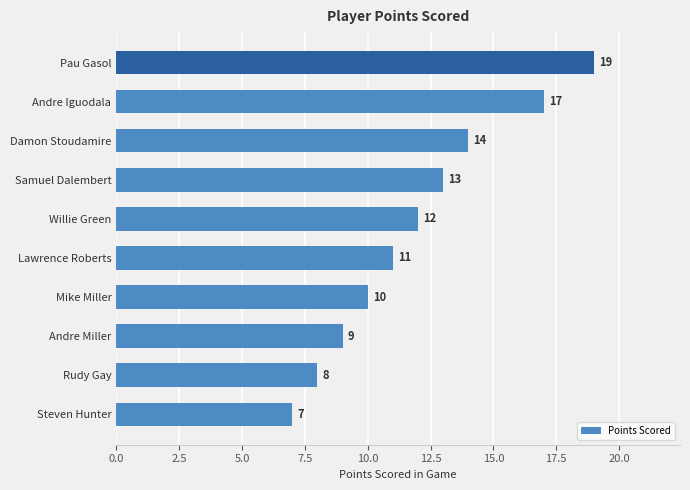

What is the difference between the values at Pau Gasol and Damon Stoudamire?

5